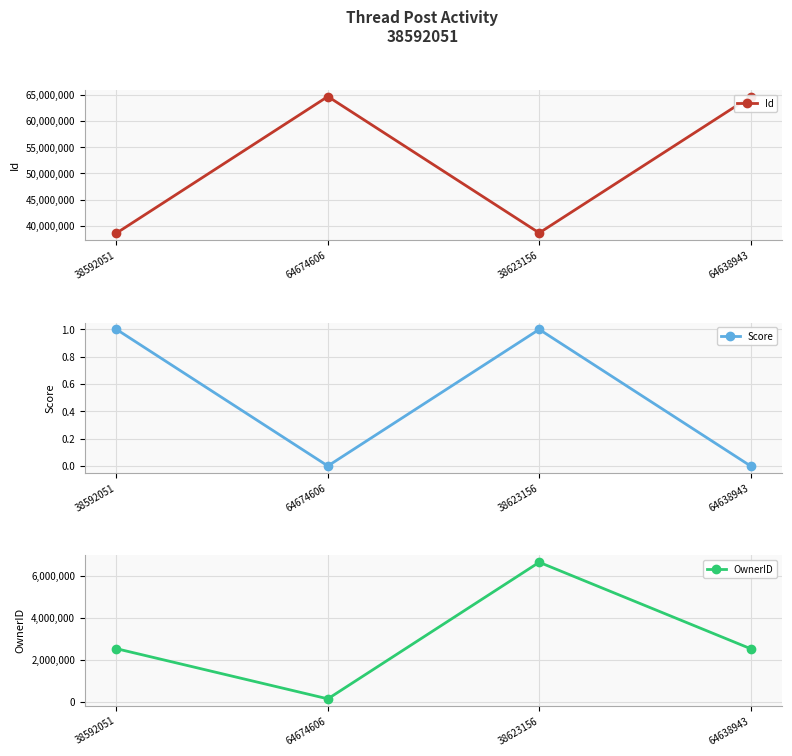

Reading right to left, list all the values displayed in this chart.

Id: 64638943	38623156	64674606	38592051
Score: 0	1	0	1
OwnerID: 2536017	6646828	149841	2536017